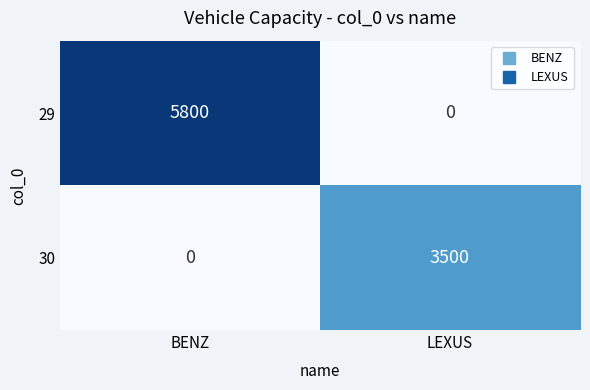

What is the difference between the 29 values at BENZ and LEXUS?

5800